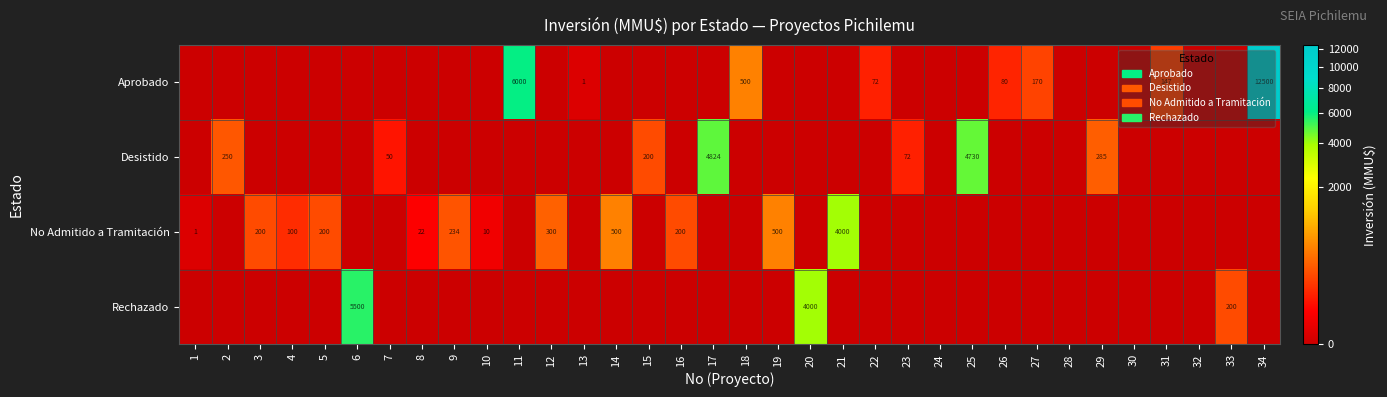

The value of Aprobado at 18 is 796. True or false?

False